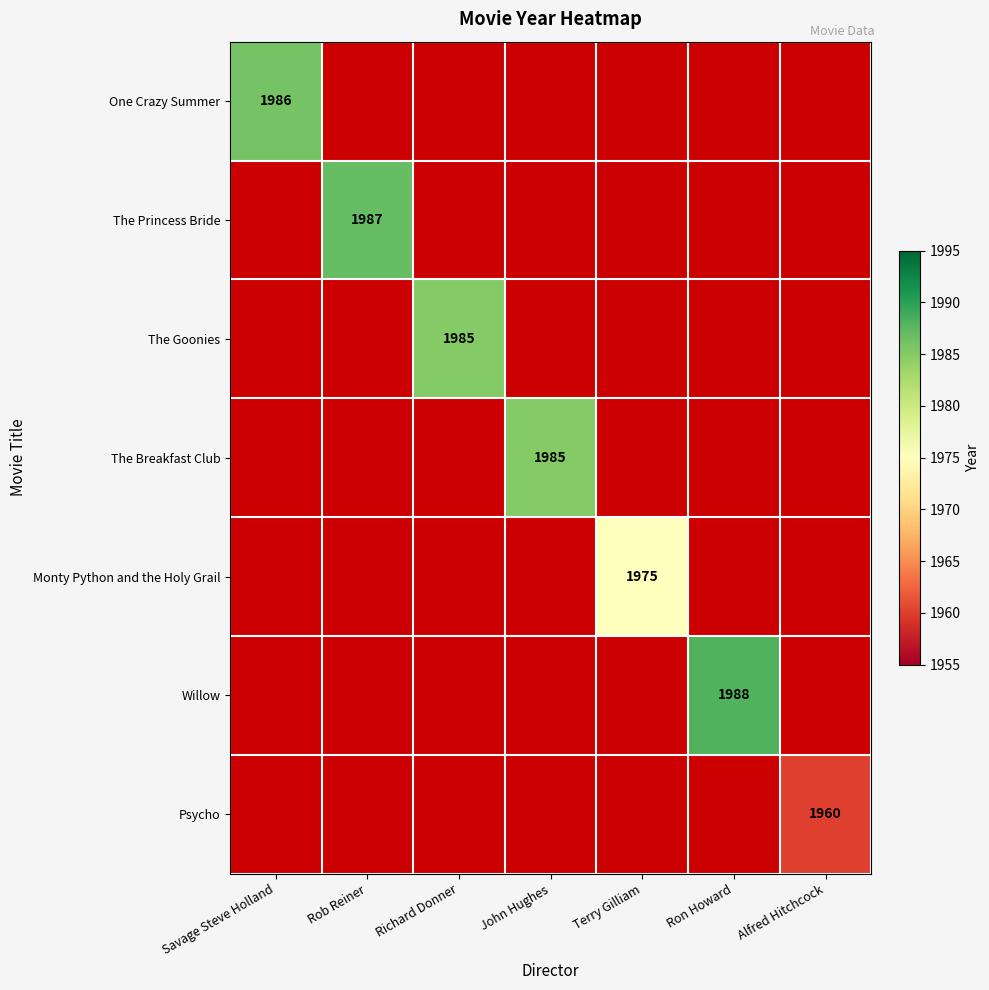

True or false: The Breakfast Club has a value of 2922.7 at John Hughes.

False